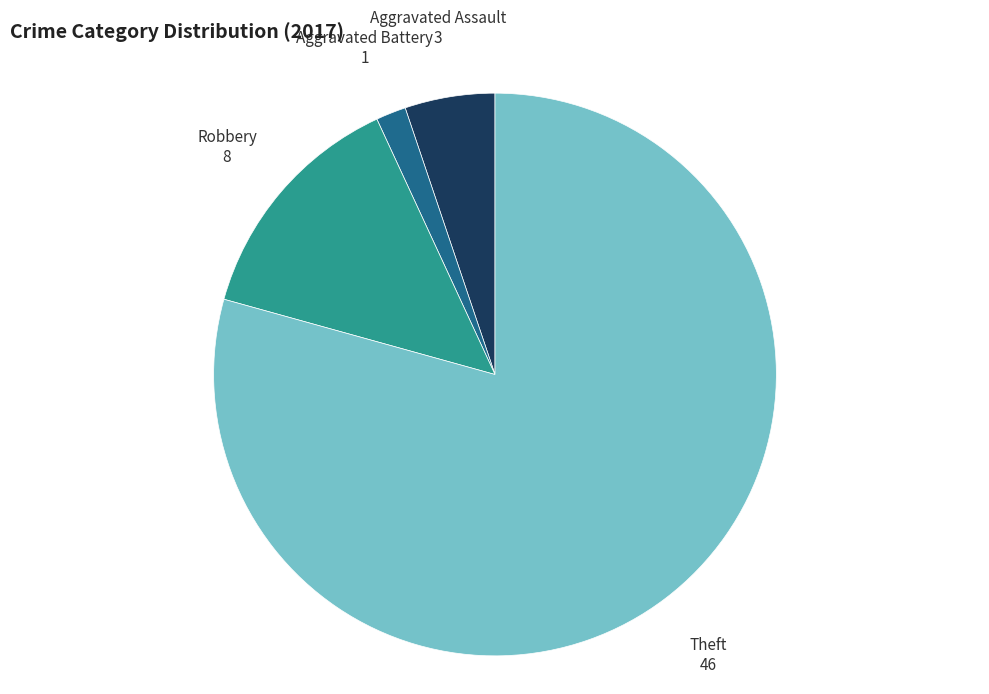

Do Robbery and Theft together represent more than half of the pie?

Yes